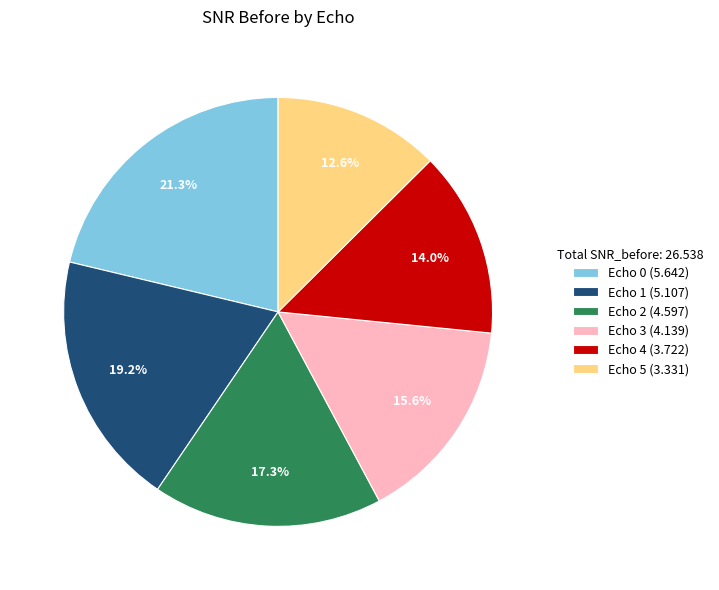

Is there any slice that represents more than half of the pie?

No